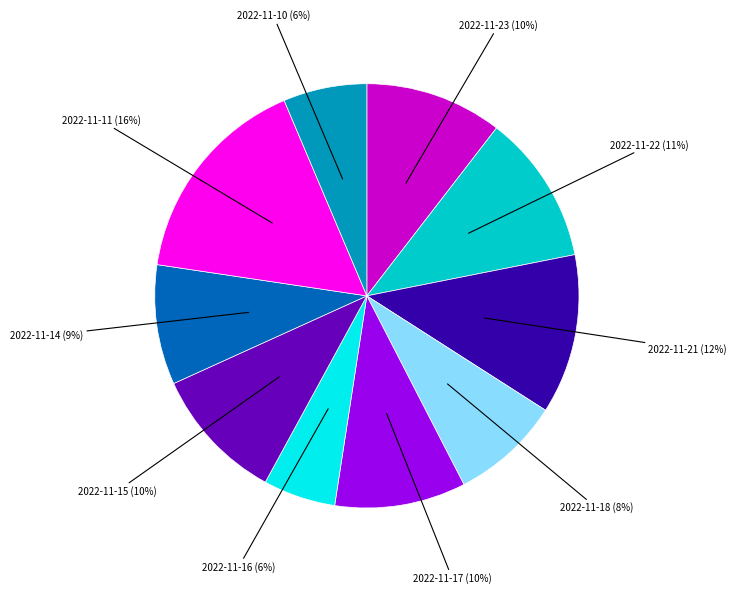

Does any single category account for the majority?

No